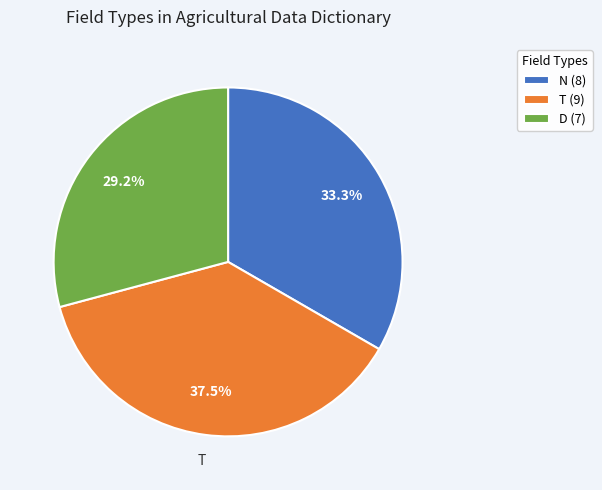

Is there any slice that represents more than half of the pie?

No